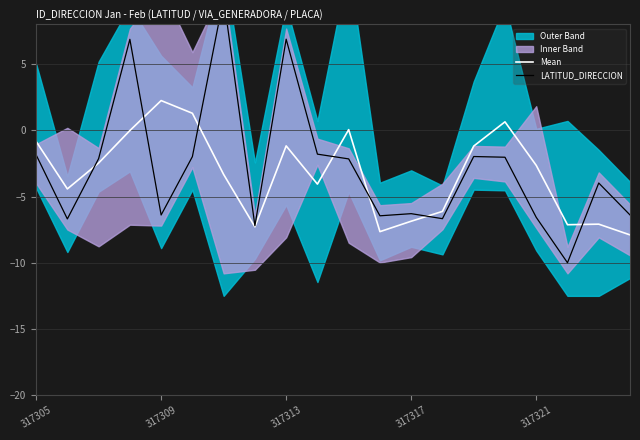

What is the value of the LATITUD_DIRECCION point at the 4th from the left?

6.9